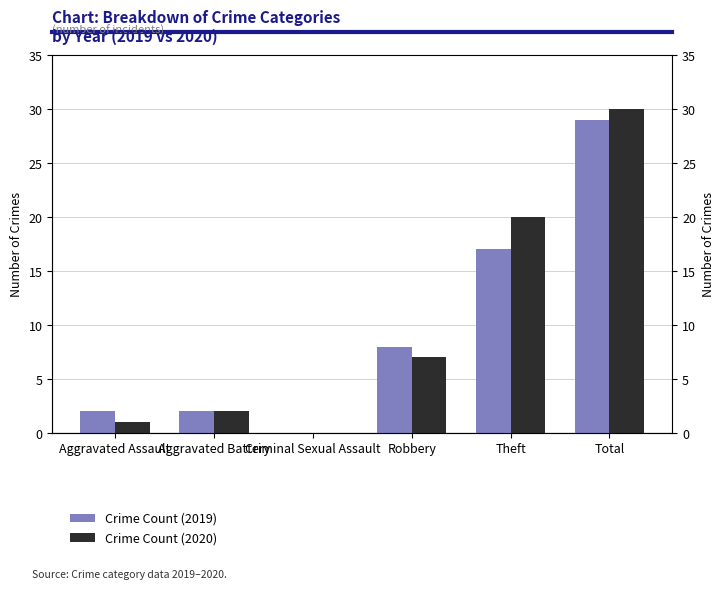

Between Aggravated Battery and Aggravated Assault, which is larger?

Aggravated Battery